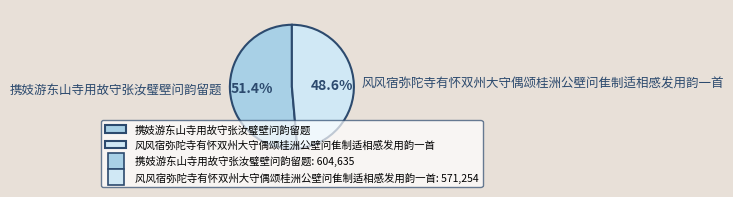

To the nearest percent, what is the combined percentage of 风风宿弥陀寺有怀双州大守偶颂桂洲公壁问隹制适相感发用韵一首 and 携妓游东山寺用故守张汝璧壁问韵留题?

100%